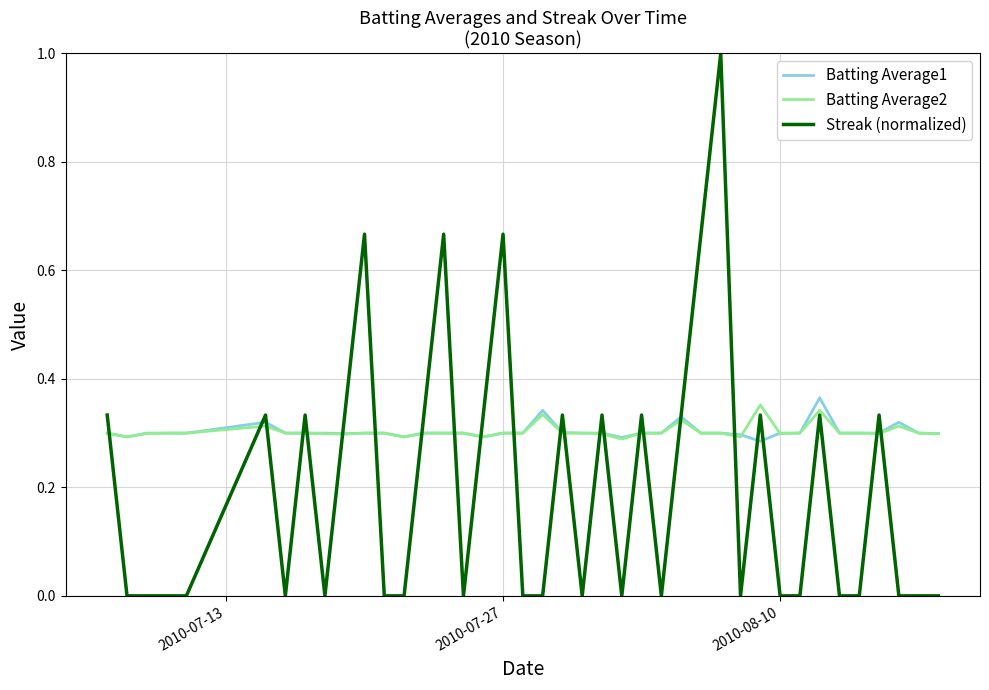

What is the greatest value displayed?

1.0